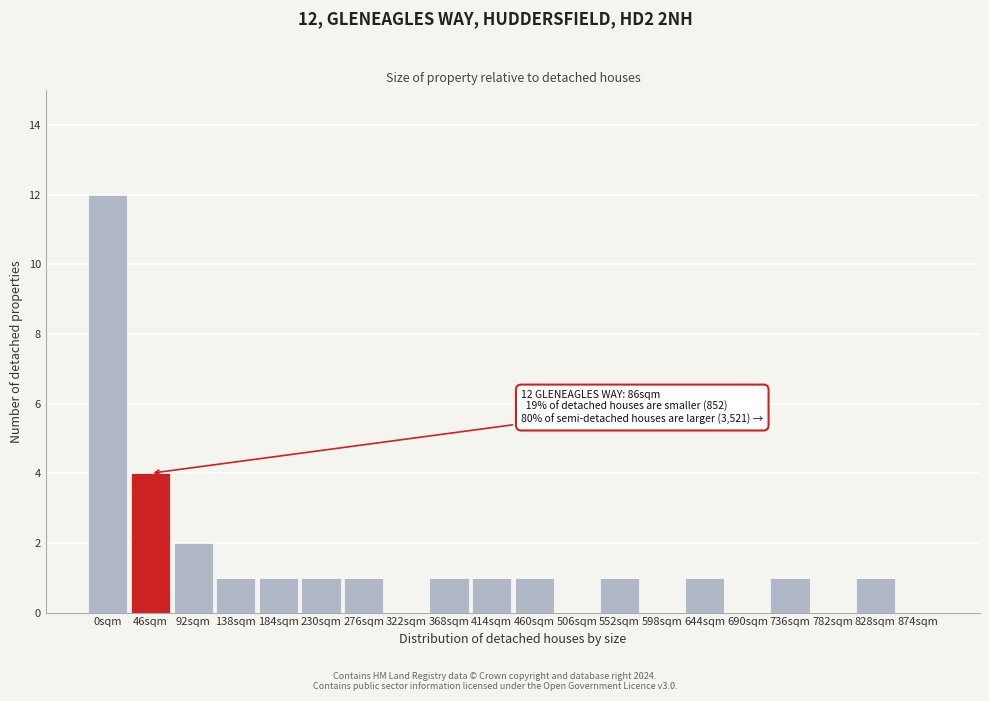

Reading right to left, list all the values displayed in this chart.

874sqm=0	828sqm=1	782sqm=0	736sqm=1	690sqm=0	644sqm=1	598sqm=0	552sqm=1	506sqm=0	460sqm=1	414sqm=1	368sqm=1	322sqm=0	276sqm=1	230sqm=1	184sqm=1	138sqm=1	92sqm=2	46sqm=4	0sqm=12